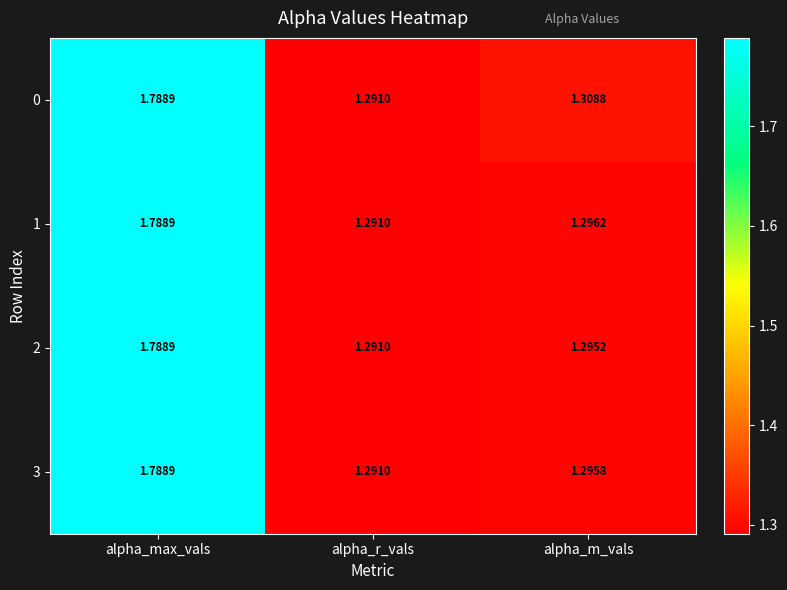

At which label is 0 closest to 1?

alpha_r_vals